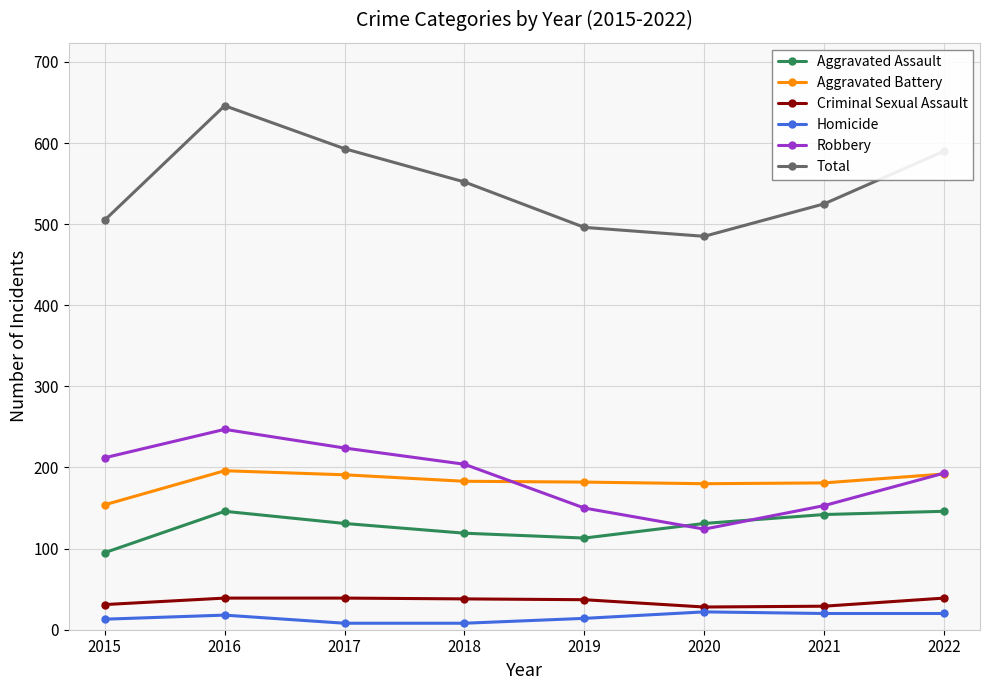

Which series has the largest total across all categories?

Total